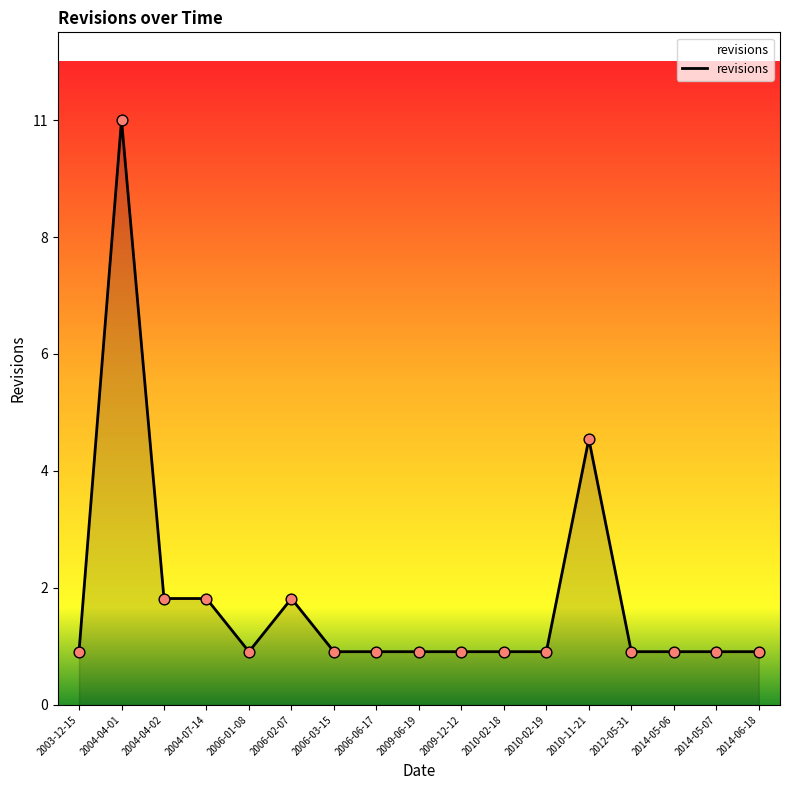

Which has a higher value, 2010-11-21 or 2014-05-07?

2010-11-21